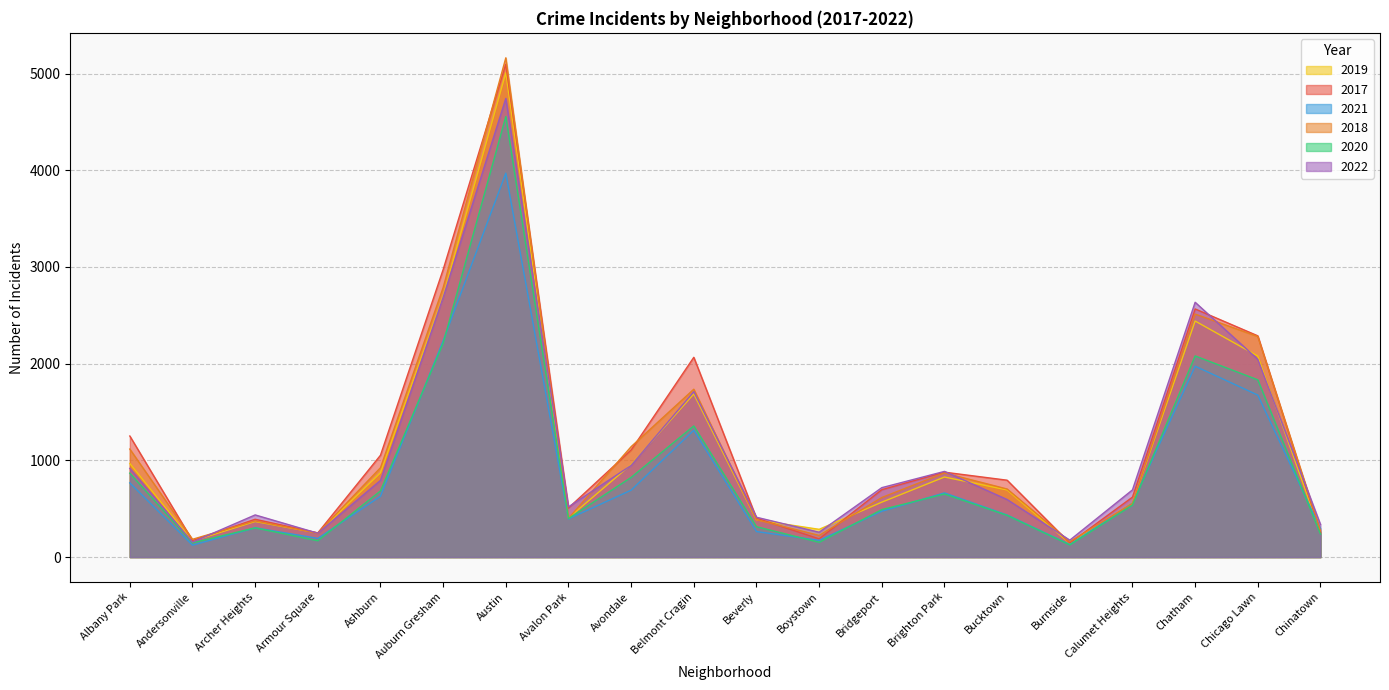

Which series has the largest total across all categories?

2017